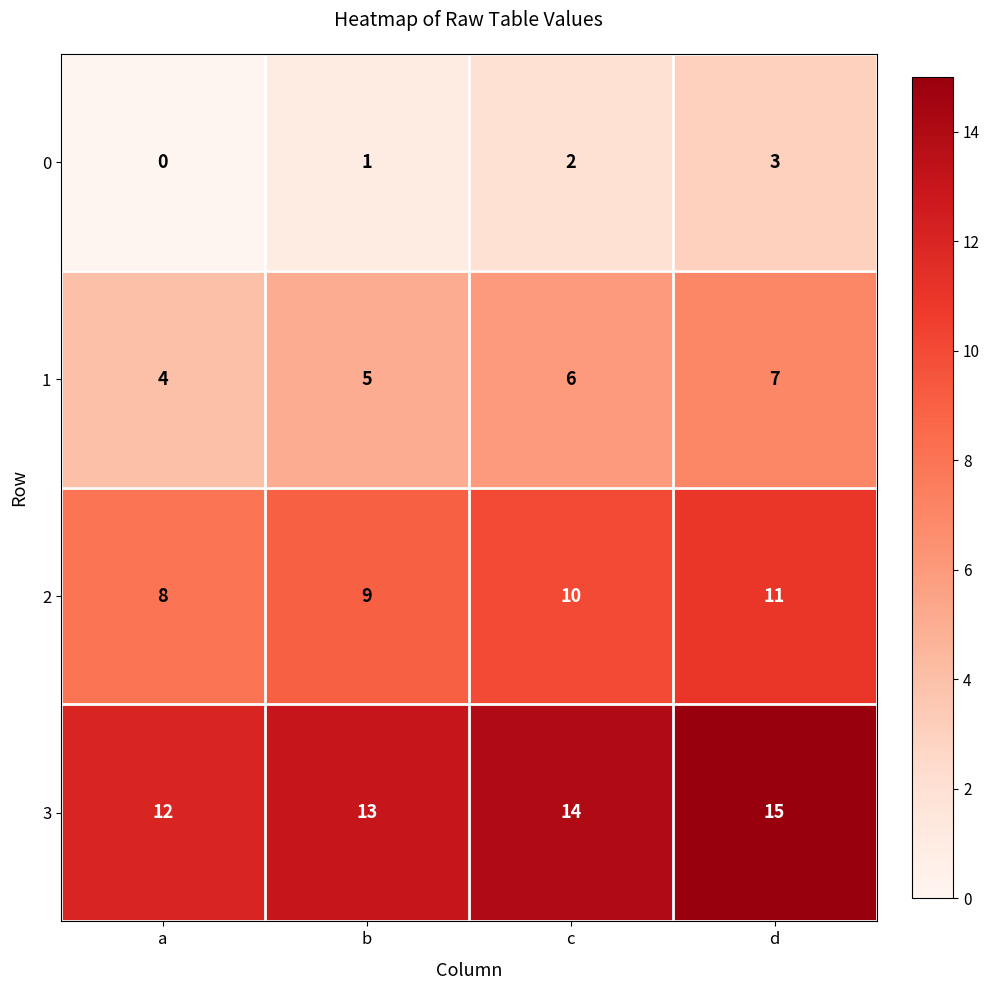

Which category has the highest value across all series?

d